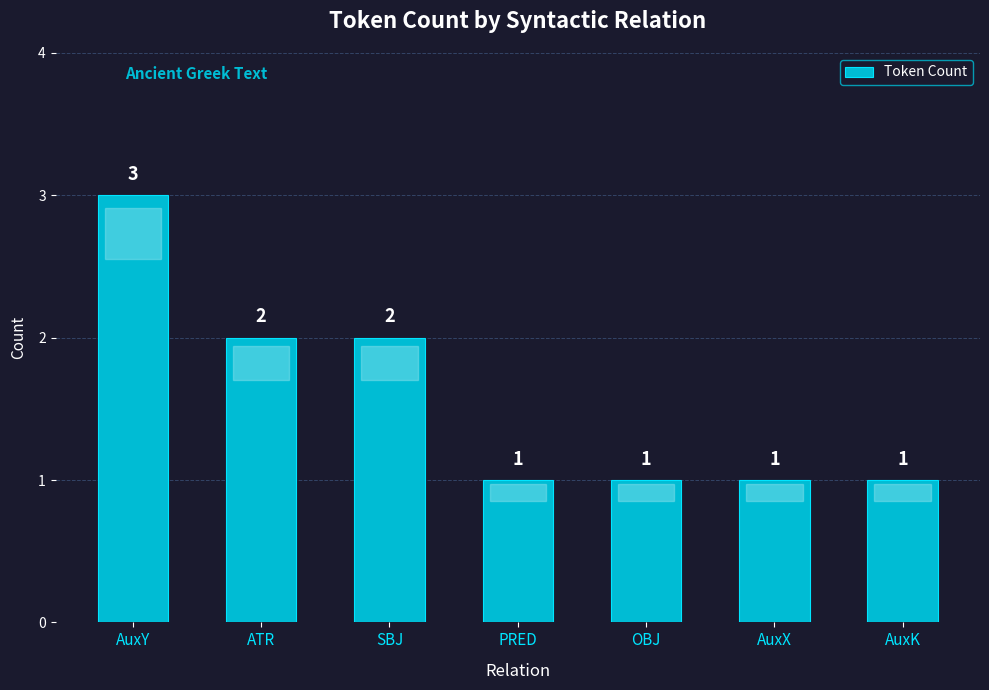

Approximately how many times larger is the value at AuxK compared to AuxX?

1.0